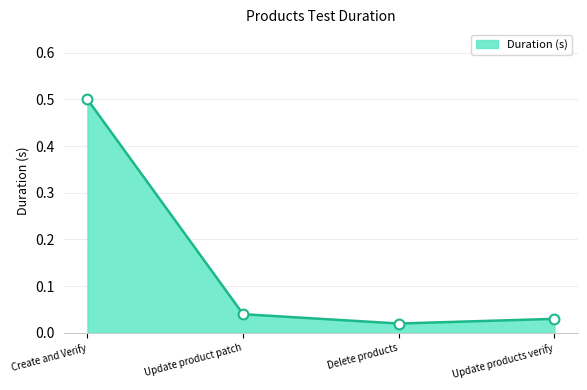

Between Delete products and Create and Verify, which is larger?

Create and Verify